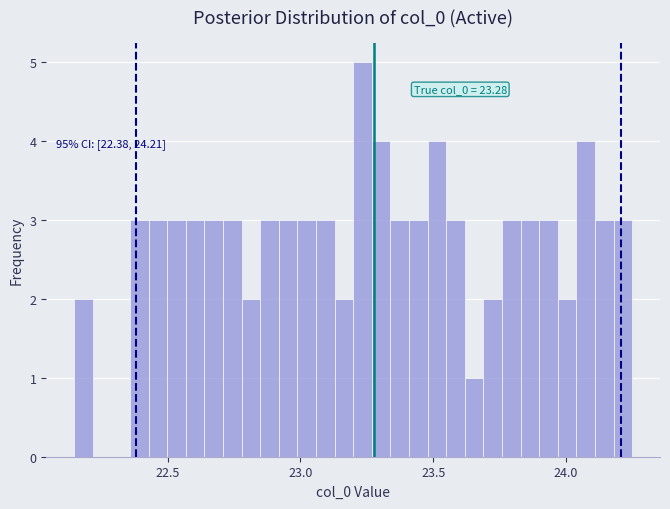

Around what value on the x-axis is the tallest bar? Give the approximate position of its centre, as read against the axis.

23.25